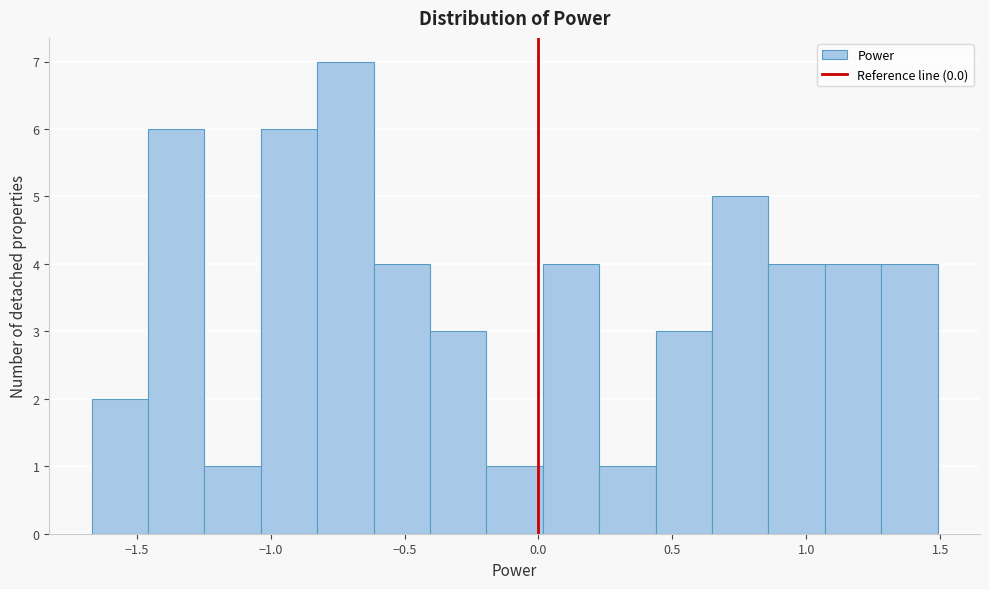

Reading left to right, list every bar in this chart as the range it spans on the x-axis followed by its height. Neither the bar edges nor the heights are printed on the chart, so give them approximately, as read against the axes.

-1.65 to -1.45: 2
-1.45 to -1.25: 6
-1.25 to -1.05: 1
-1.05 to -0.85: 6
-0.85 to -0.60: 7
-0.60 to -0.40: 4
-0.40 to -0.20: 3
-0.20 to 0.00: 1
0.00 to 0.25: 4
0.25 to 0.45: 1
0.45 to 0.65: 3
0.65 to 0.85: 5
0.85 to 1.05: 4
1.05 to 1.30: 4
1.30 to 1.50: 4